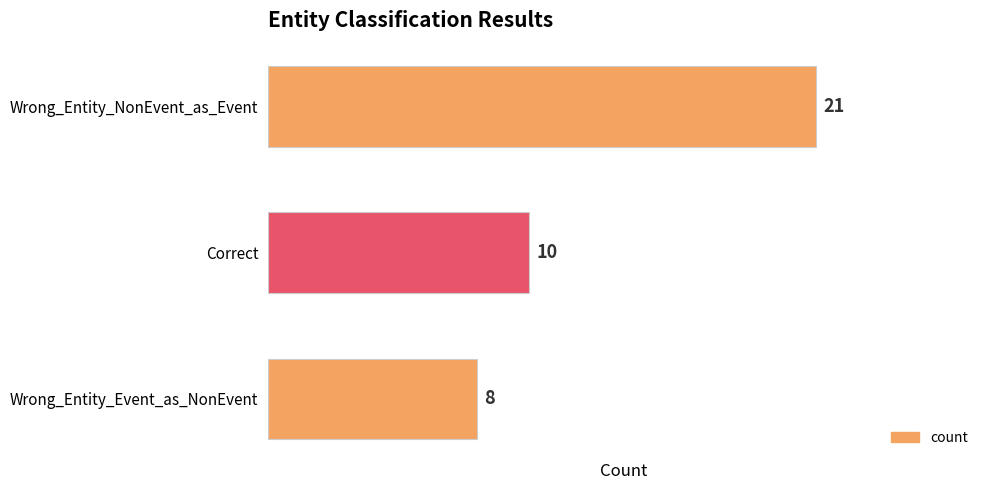

List the labels in order of value, smallest first.

Wrong_Entity_Event_as_NonEvent, Correct, Wrong_Entity_NonEvent_as_Event